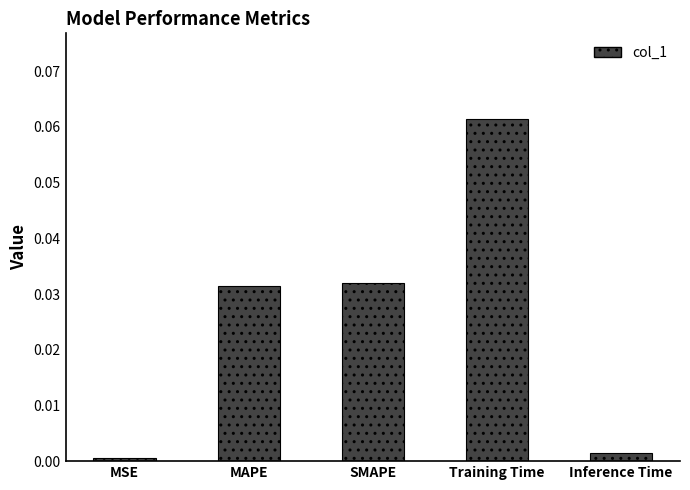

The chart shows a value of 0.0 at MSE. True or false?

True